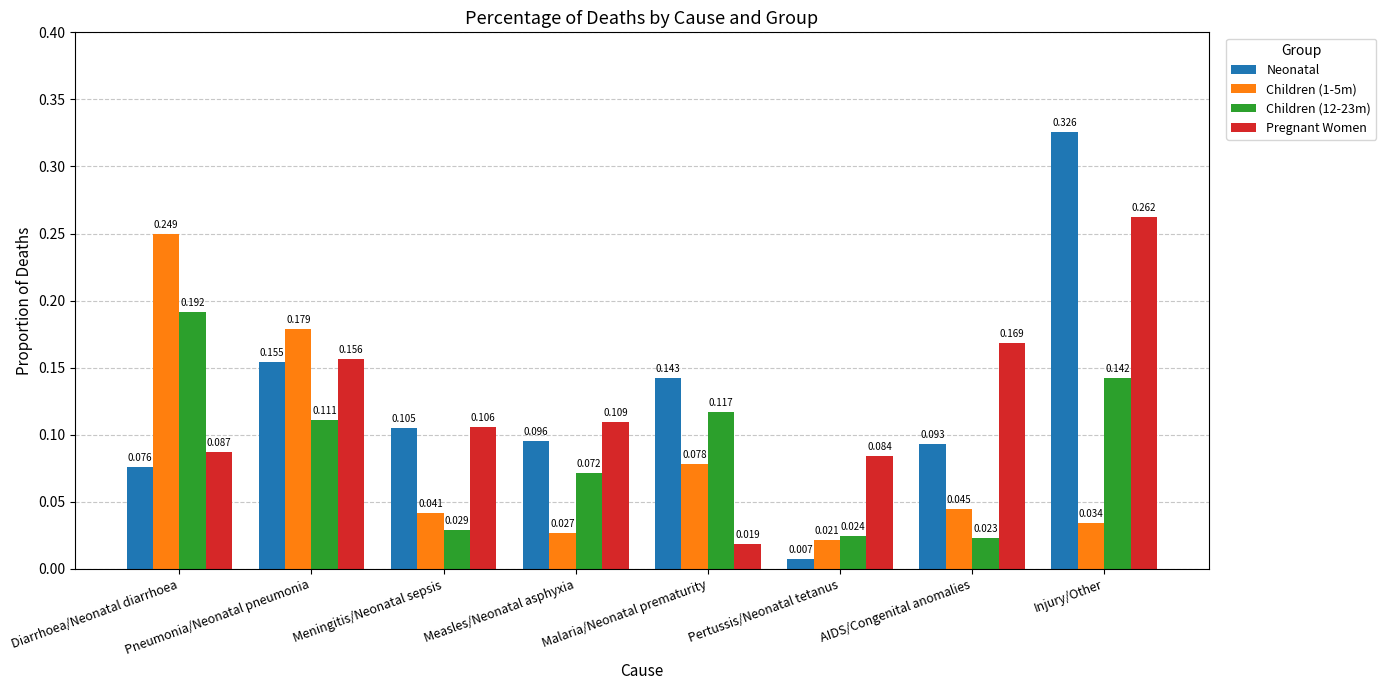

Which category has the lowest value in the Children (12-23m) series?

AIDS/Congenital anomalies